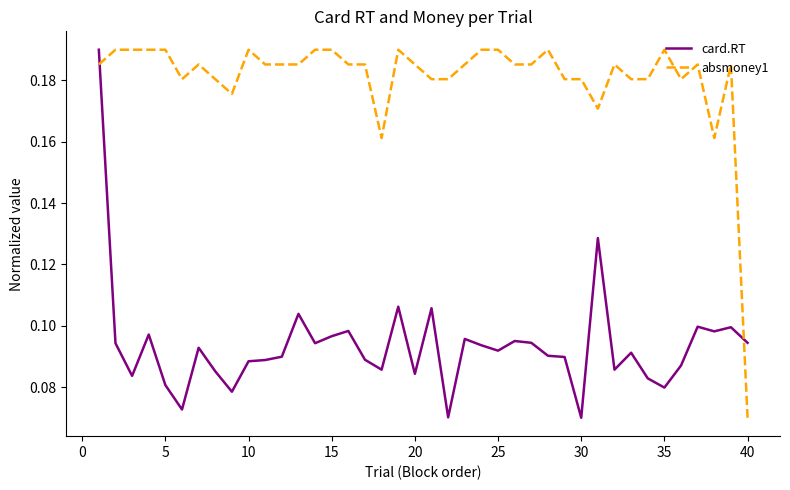

How many intersections are there between card.RT and absmoney1?

2